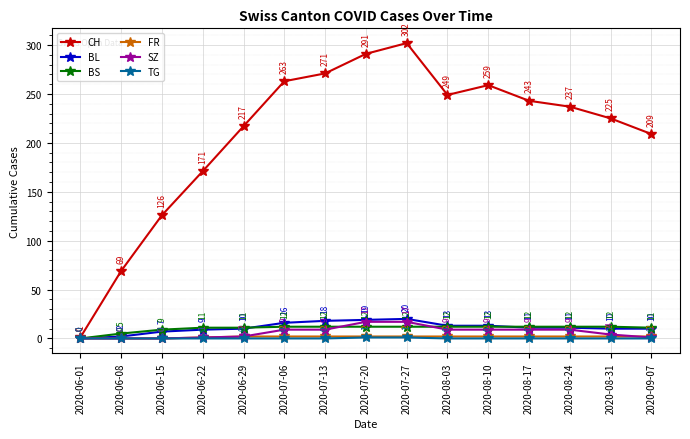

True or false: CH and BL cross at least once.

False